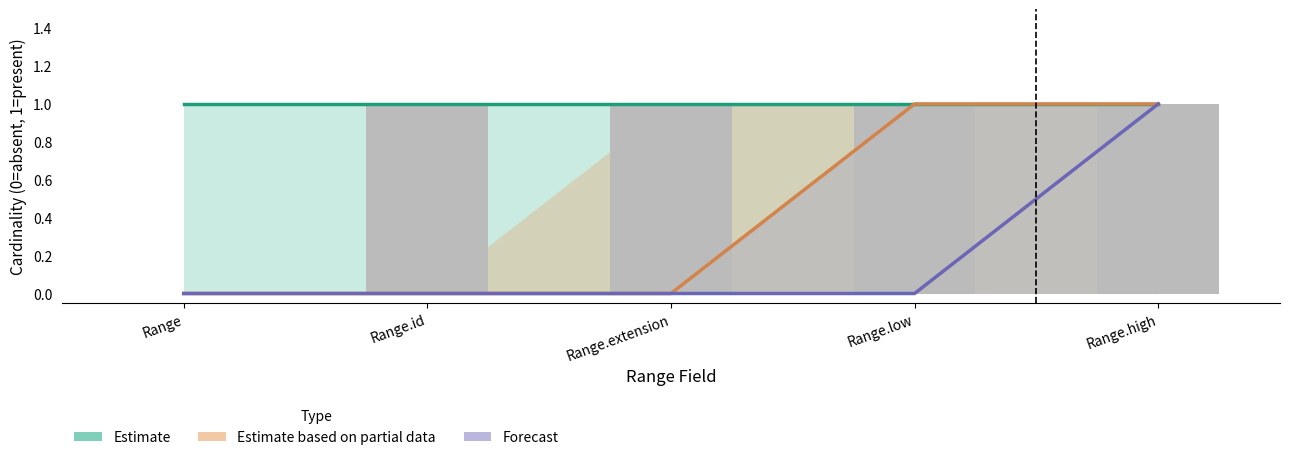

Rank the series by their average value, from lowest to highest.

Forecast, Estimate based on partial data, Estimate